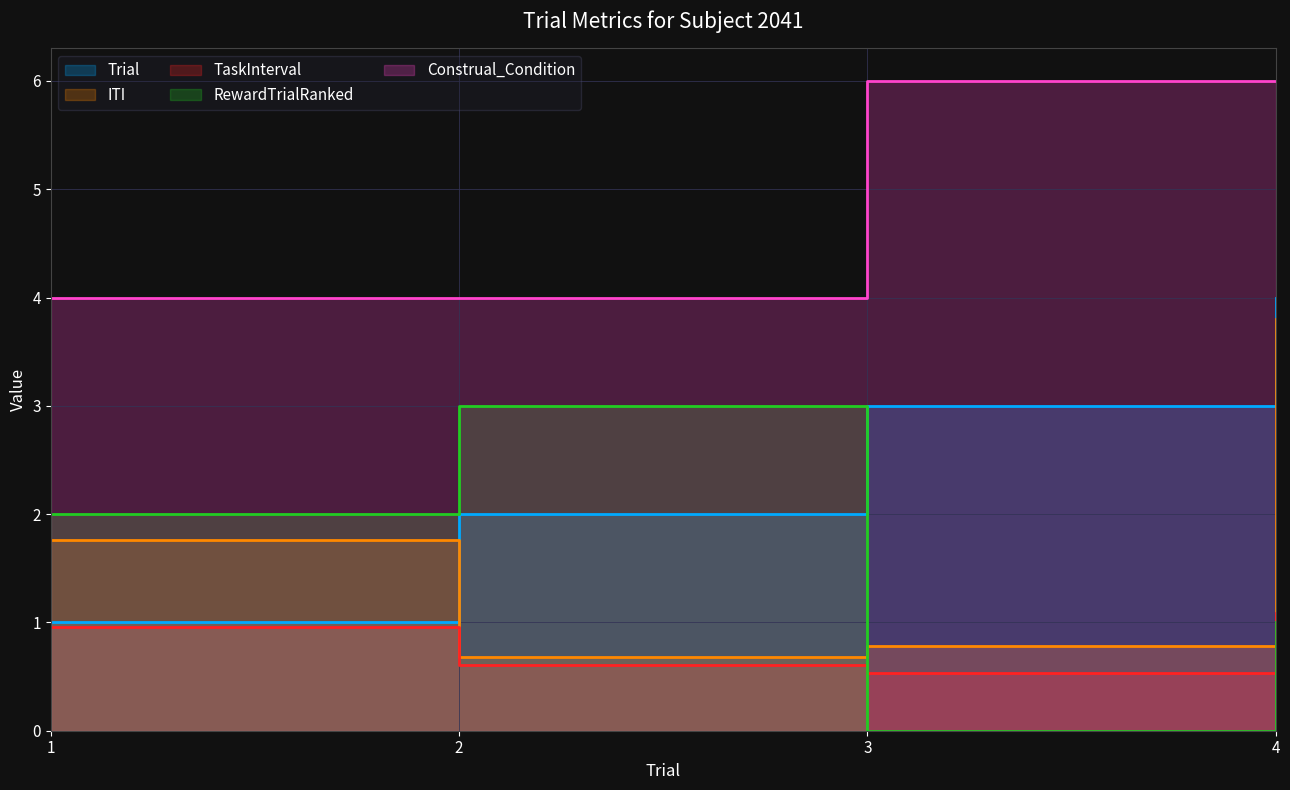

Where do RewardTrialRanked and Trial first cross each other?

2 and 3